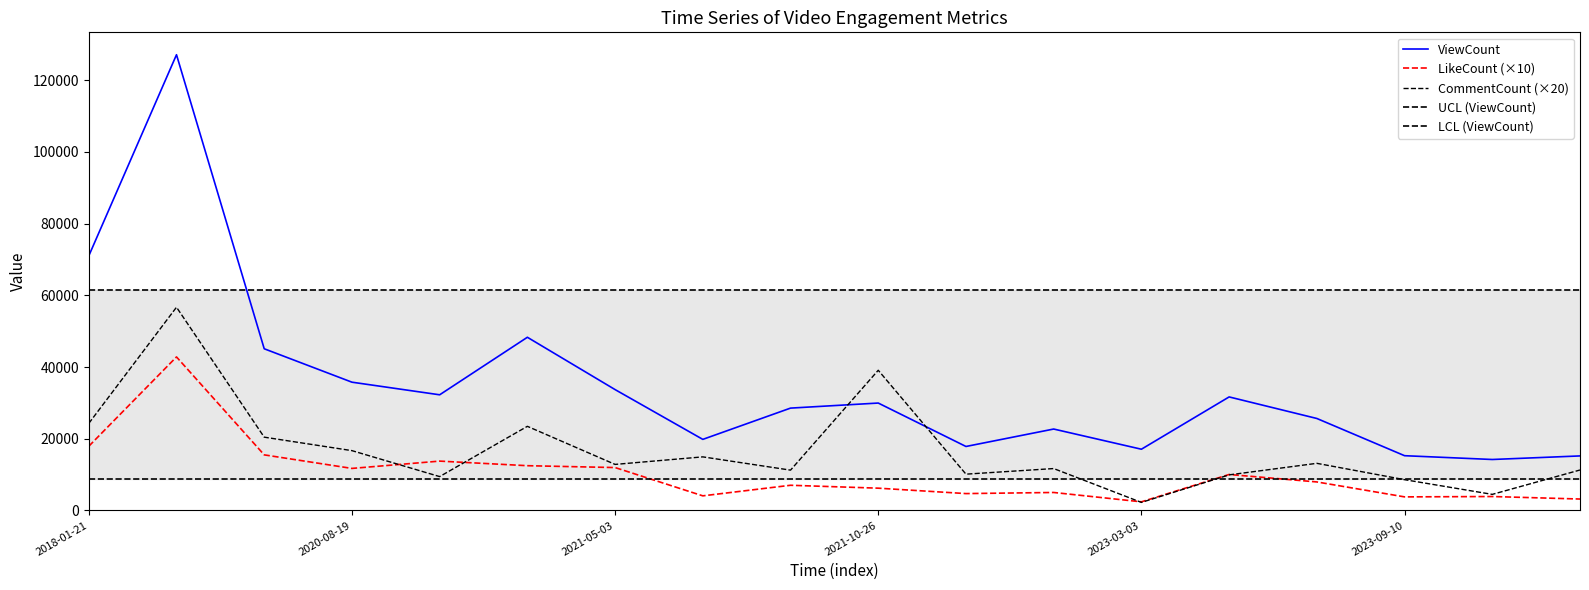

Is the value of UCL (ViewCount) at 14 greater than the value of ViewCount at 12?

Yes